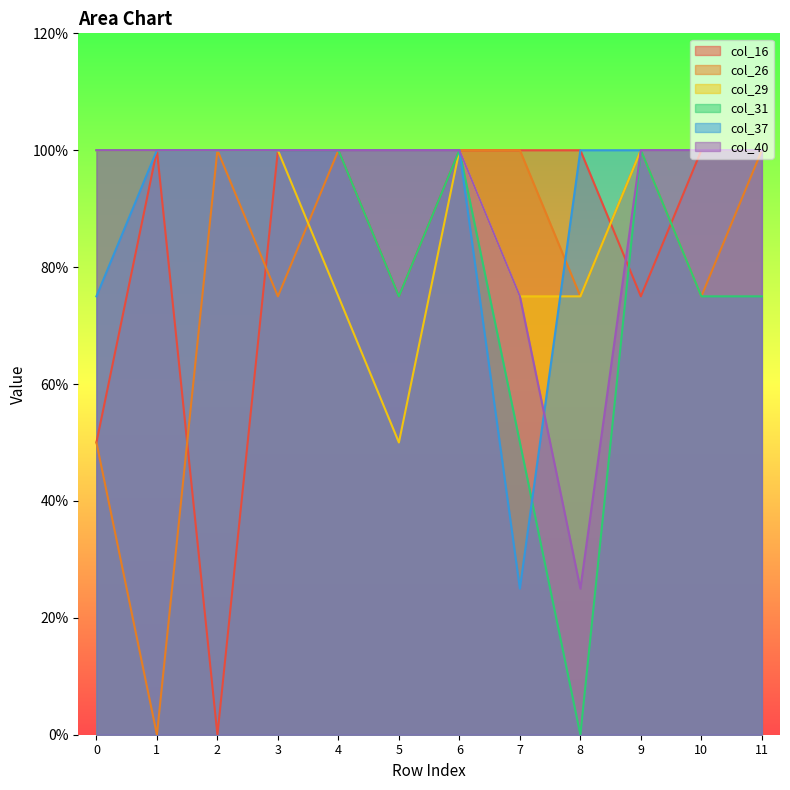

Reading left to right, what are all the values shown in this chart?

col_16: 0=0.5	1=1.0	2=0.0	3=1.0	4=1.0	5=0.8	6=1.0	7=1.0	8=1.0	9=0.8	10=1.0	11=1.0
col_26: 0=0.5	1=0.0	2=1.0	3=0.8	4=1.0	5=1.0	6=1.0	7=1.0	8=0.8	9=1.0	10=0.8	11=1.0
col_29: 0=1.0	1=1.0	2=1.0	3=1.0	4=0.8	5=0.5	6=1.0	7=0.8	8=0.8	9=1.0	10=1.0	11=1.0
col_31: 0=1.0	1=1.0	2=1.0	3=1.0	4=1.0	5=0.8	6=1.0	7=0.5	8=0.0	9=1.0	10=0.8	11=0.8
col_37: 0=0.8	1=1.0	2=1.0	3=1.0	4=1.0	5=1.0	6=1.0	7=0.2	8=1.0	9=1.0	10=1.0	11=1.0
col_40: 0=1.0	1=1.0	2=1.0	3=1.0	4=1.0	5=1.0	6=1.0	7=0.8	8=0.2	9=1.0	10=1.0	11=1.0